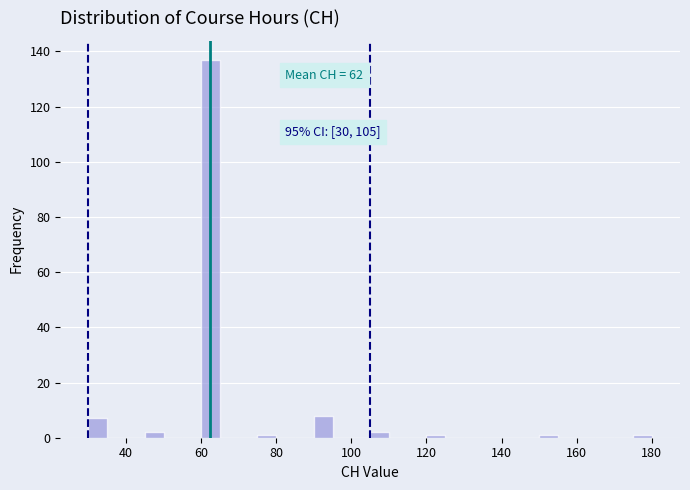

Around what value on the x-axis is the tallest bar? Give the approximate position of its centre, as read against the axis.

62